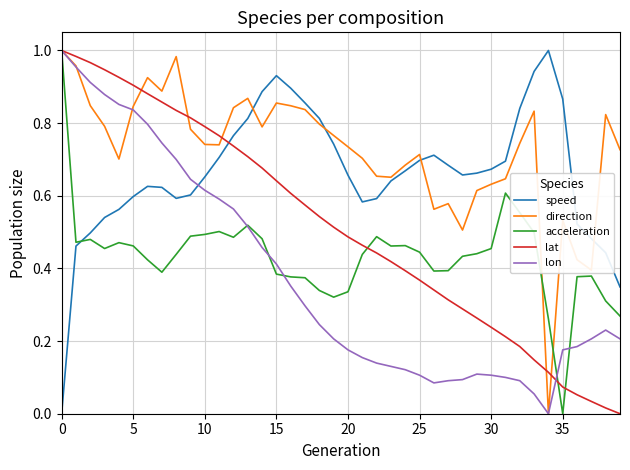

Which series has the largest total across all categories?

direction